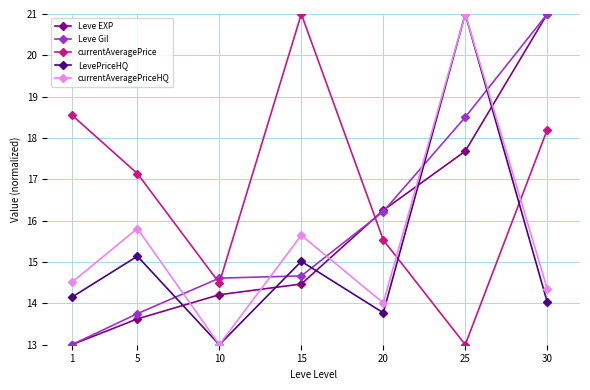

Rank the series at 15 from highest to lowest value.

currentAveragePrice, currentAveragePriceHQ, LevePriceHQ, Leve Gil, Leve EXP